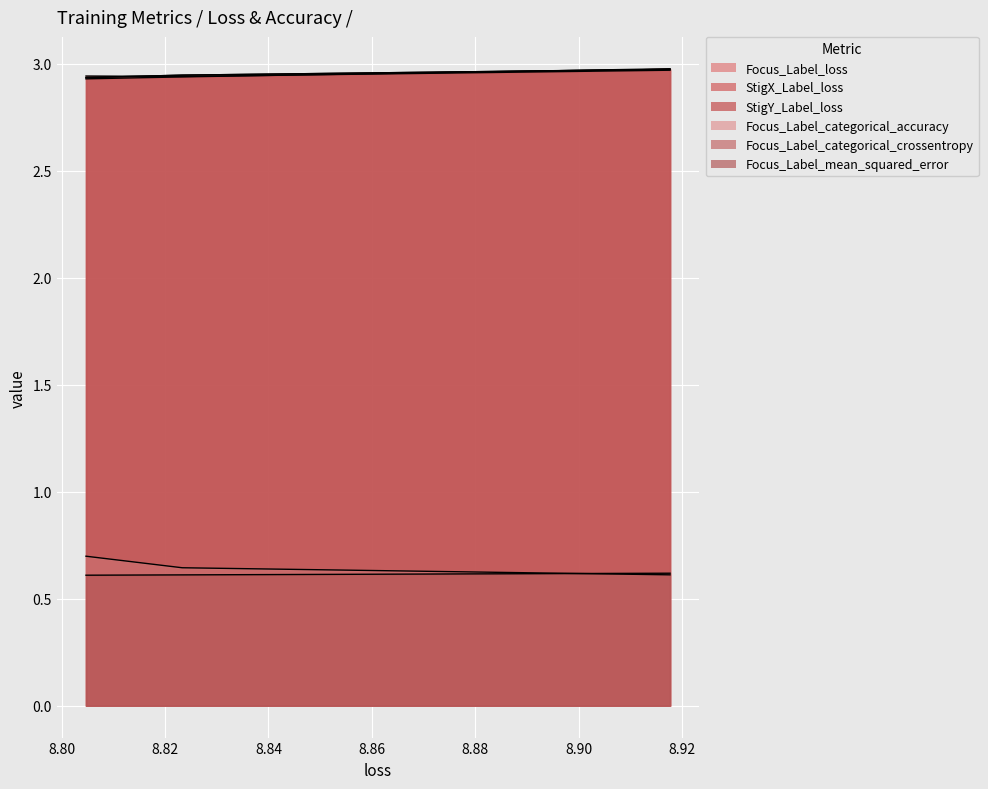

What is the value of the StigY_Label_loss point at the 2nd from the left?

2.9